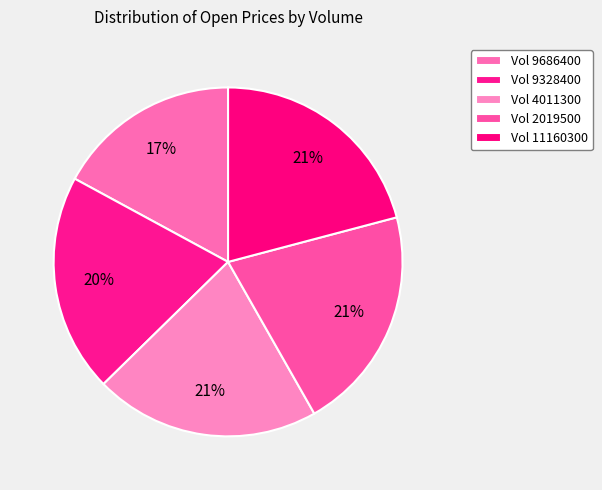

Is there any slice that represents more than half of the pie?

No